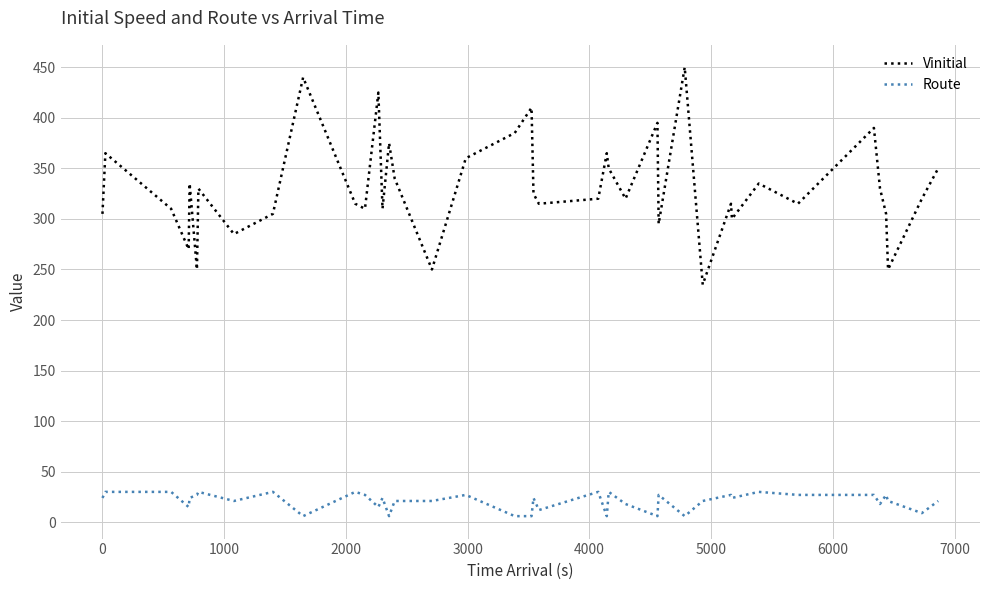

Which series has the largest total across all categories?

Vinitial